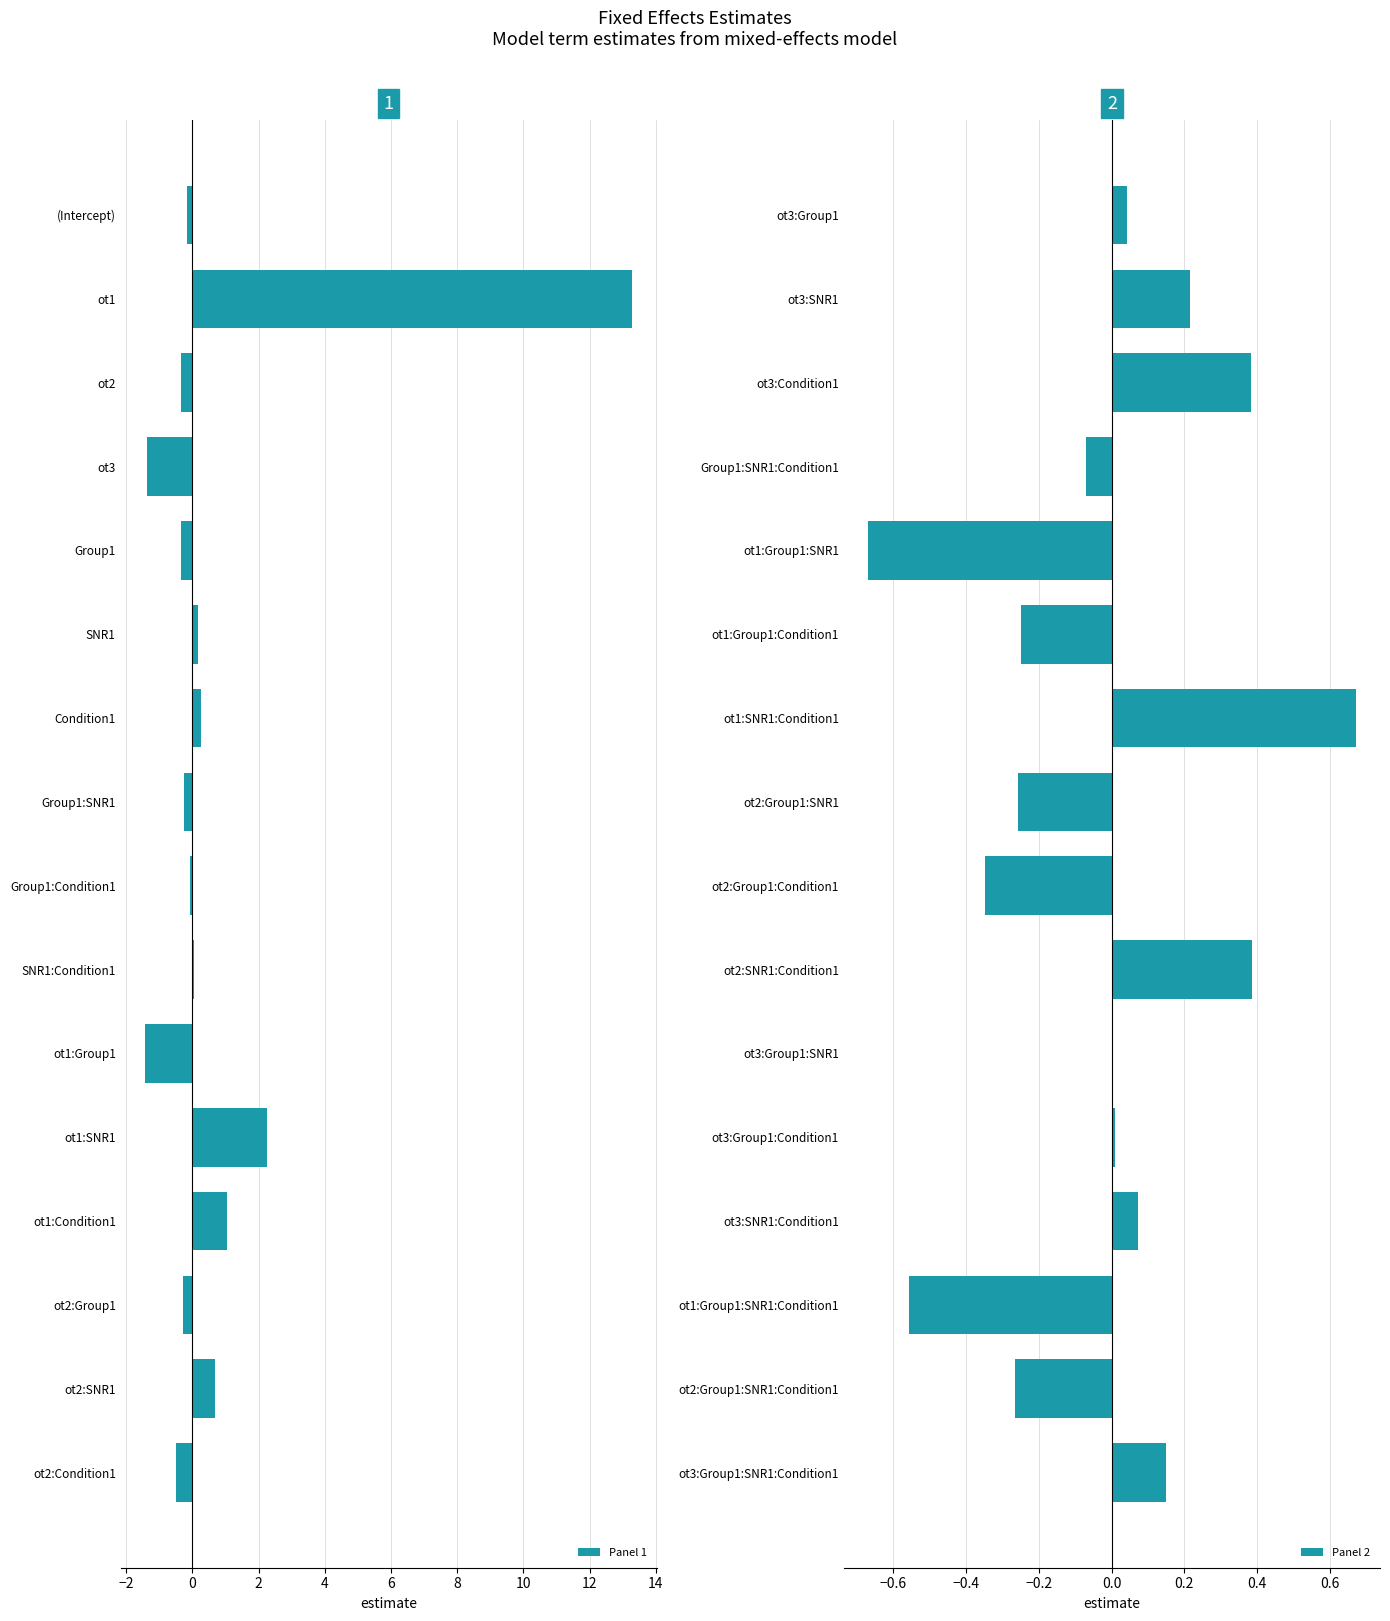

What is the difference between the maximum and second lowest values in the Panel 1 series?

14.7